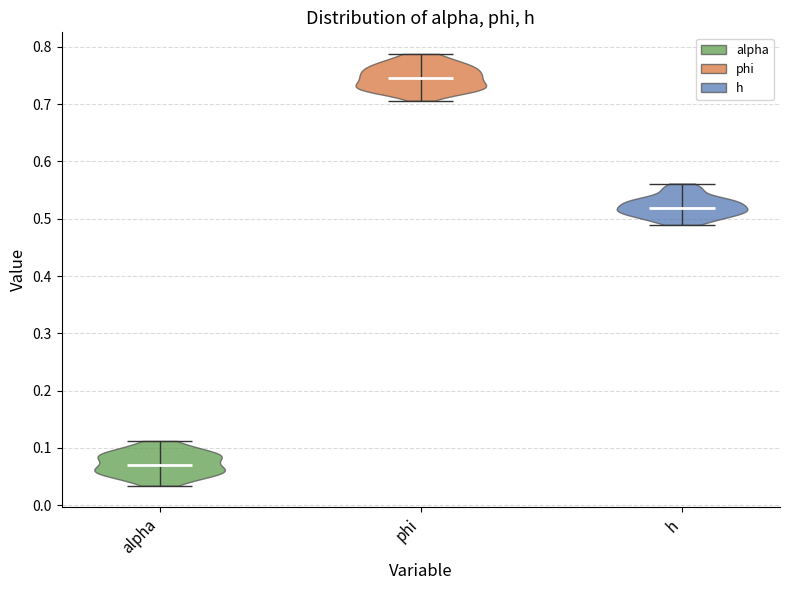

Which violin has the highest median line?

phi